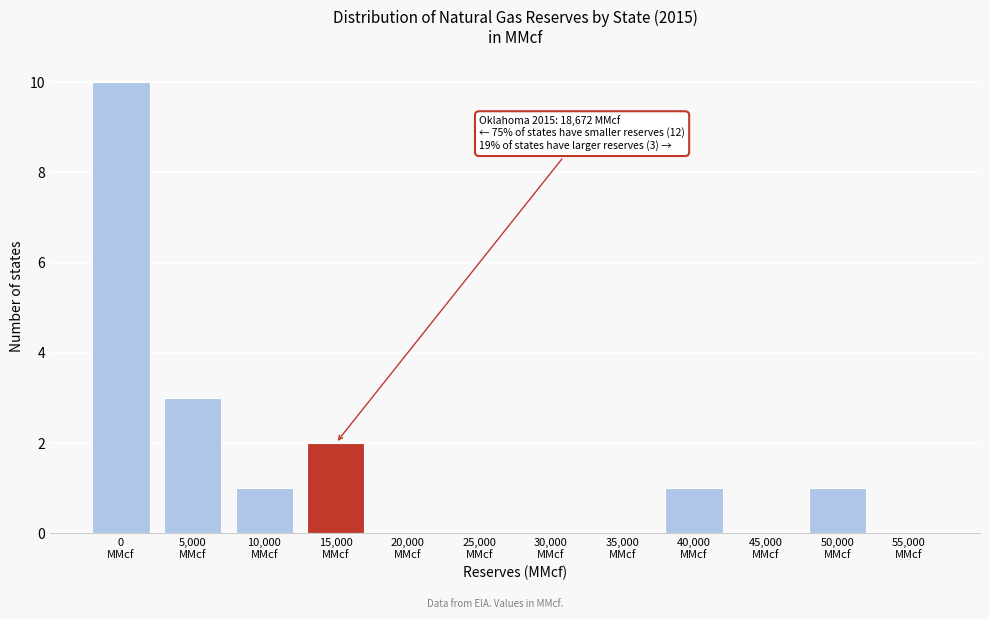

What is the sum of all values?

18